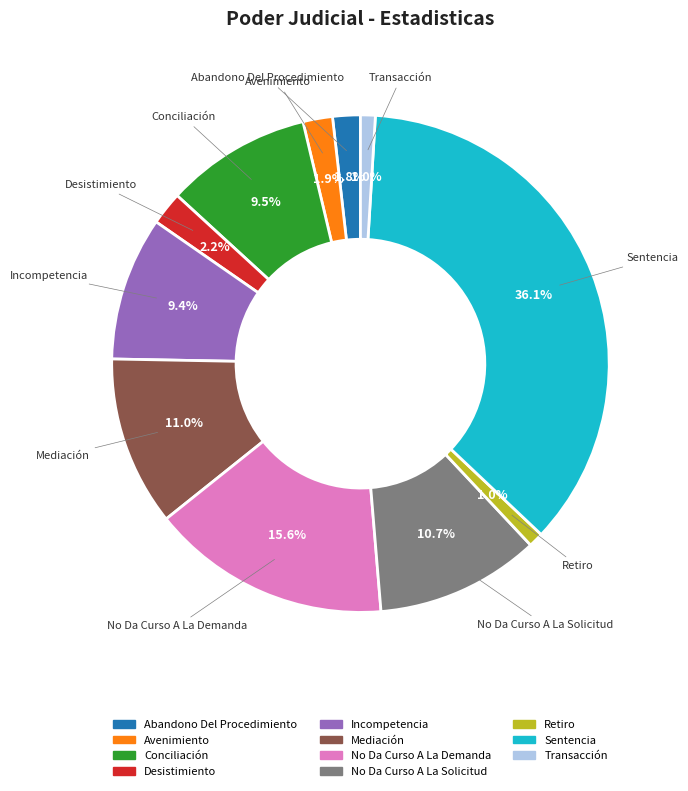

Does No Da Curso A La Demanda account for over 50% of the chart?

No